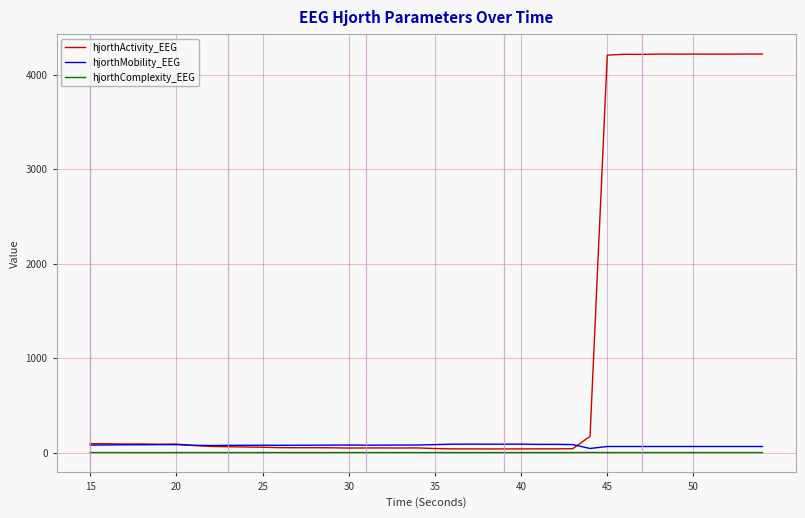

Which series has the largest total across all categories?

hjorthActivity_EEG